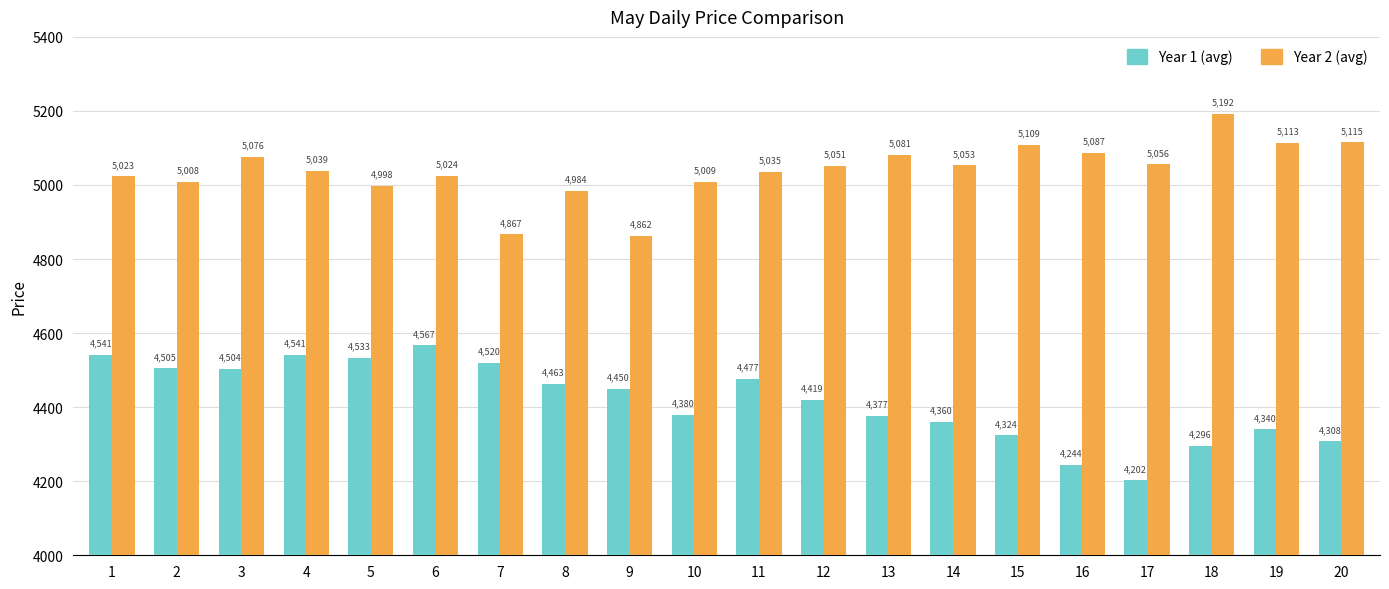

At which label is Year 2 (avg) closest to 5027?

6